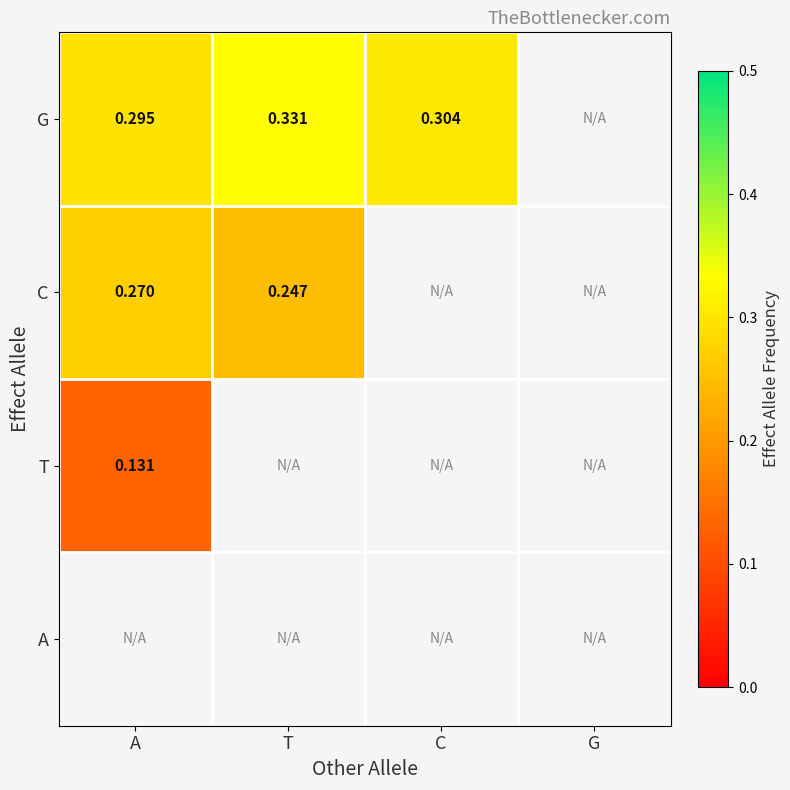

Rank the series by their average value, from highest to lowest.

G, C, T, A